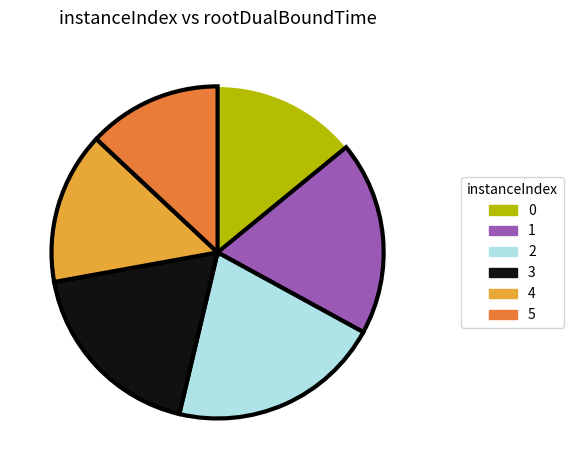

Count the number of slices in the pie.

6